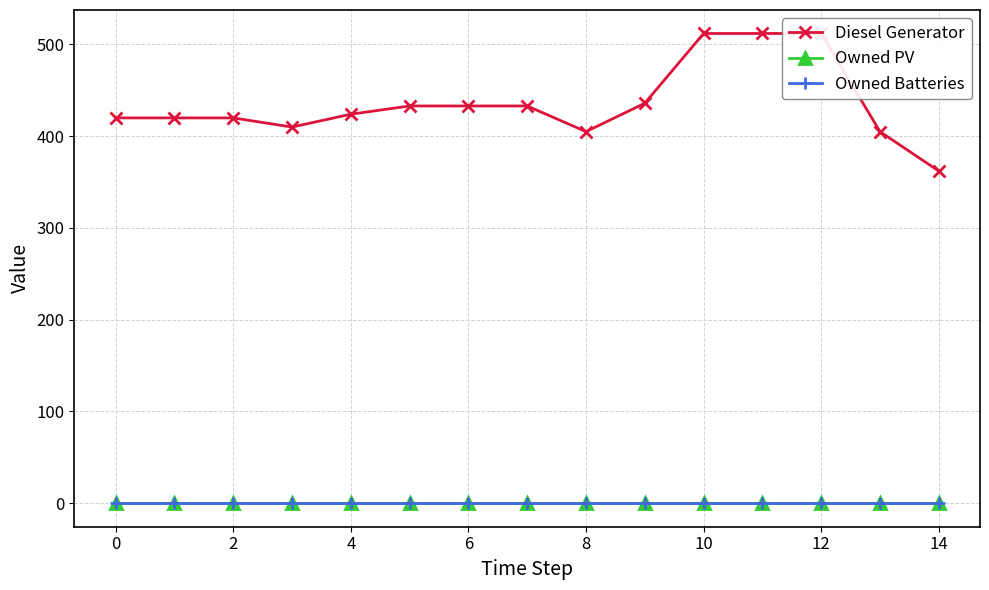

Reading left to right, list all the values displayed in this chart.

Diesel Generator: 420	420	420	410	424	433	433	433	405	436	512	512	512	405	362
Owned PV: 0	0	0	0	0	0	0	0	0	0	0	0	0	0	0
Owned Batteries: 0	0	0	0	0	0	0	0	0	0	0	0	0	0	0